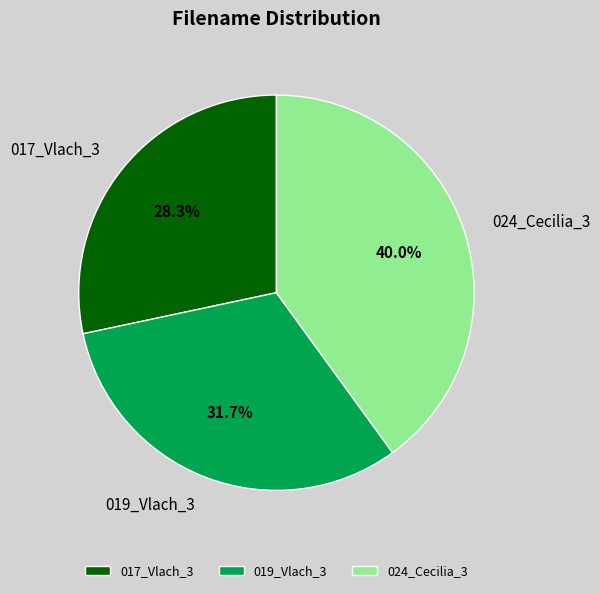

True or false: 017_Vlach_3 accounts for 17% of the total.

False